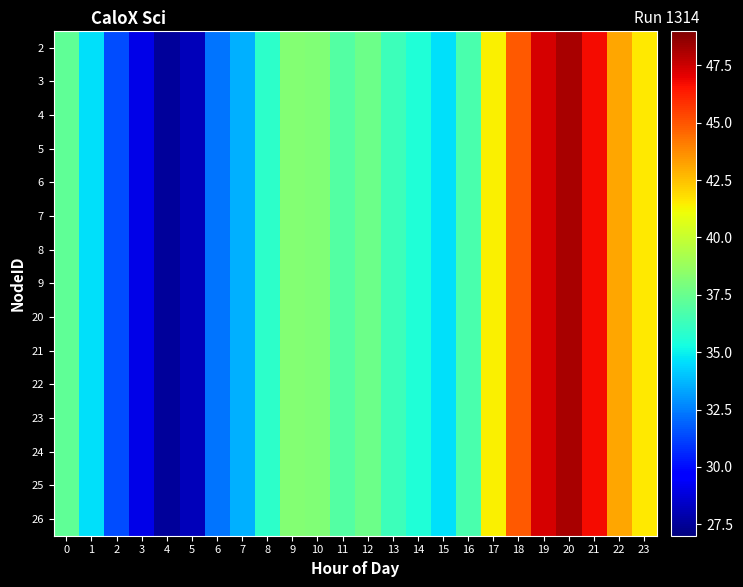

Reading left to right, list all the values displayed in this chart.

row_0: 37.3	34.6	31.4	29.0	27.6	28.2	32.3	33.6	35.9	38.2	38.1	36.9	37.6	36.4	35.6	34.6	36.7	41.4	44.9	47.3	48.2	46.7	43.1	41.6
row_1: 37.3	34.6	31.4	29.0	27.6	28.2	32.3	33.6	35.9	38.2	38.1	36.9	37.6	36.4	35.6	34.6	36.7	41.4	44.9	47.3	48.2	46.7	43.1	41.6
row_2: 37.3	34.6	31.4	29.0	27.6	28.2	32.3	33.6	35.9	38.2	38.1	36.9	37.6	36.4	35.6	34.6	36.7	41.4	44.9	47.3	48.2	46.7	43.1	41.6
row_3: 37.3	34.6	31.4	29.0	27.6	28.2	32.3	33.6	35.9	38.2	38.1	36.9	37.6	36.4	35.6	34.6	36.7	41.4	44.9	47.3	48.2	46.7	43.1	41.6
row_4: 37.3	34.6	31.4	29.0	27.6	28.2	32.3	33.6	35.9	38.2	38.1	36.9	37.6	36.4	35.6	34.6	36.7	41.4	44.9	47.3	48.2	46.7	43.1	41.6
row_5: 37.3	34.6	31.4	29.0	27.6	28.2	32.3	33.6	35.9	38.2	38.1	36.9	37.6	36.4	35.6	34.6	36.7	41.4	44.9	47.3	48.2	46.7	43.1	41.6
row_6: 37.3	34.6	31.4	29.0	27.6	28.2	32.3	33.6	35.9	38.2	38.1	36.9	37.6	36.4	35.6	34.6	36.7	41.4	44.9	47.3	48.2	46.7	43.1	41.6
row_7: 37.3	34.6	31.4	29.0	27.6	28.2	32.3	33.6	35.9	38.2	38.1	36.9	37.6	36.4	35.6	34.6	36.7	41.4	44.9	47.3	48.2	46.7	43.1	41.6
row_8: 37.3	34.6	31.4	29.0	27.6	28.2	32.3	33.6	35.9	38.2	38.1	36.9	37.6	36.4	35.6	34.6	36.7	41.4	44.9	47.3	48.2	46.7	43.1	41.6
row_9: 37.3	34.6	31.4	29.0	27.6	28.2	32.3	33.6	35.9	38.2	38.1	36.9	37.6	36.4	35.6	34.6	36.7	41.4	44.9	47.3	48.2	46.7	43.1	41.6
row_10: 37.3	34.6	31.4	29.0	27.6	28.2	32.3	33.6	35.9	38.2	38.1	36.9	37.6	36.4	35.6	34.6	36.7	41.4	44.9	47.3	48.2	46.7	43.1	41.6
row_11: 37.3	34.6	31.4	29.0	27.6	28.2	32.3	33.6	35.9	38.2	38.1	36.9	37.6	36.4	35.6	34.6	36.7	41.4	44.9	47.3	48.2	46.7	43.1	41.6
row_12: 37.3	34.6	31.4	29.0	27.6	28.2	32.3	33.6	35.9	38.2	38.1	36.9	37.6	36.4	35.6	34.6	36.7	41.4	44.9	47.3	48.2	46.7	43.1	41.6
row_13: 37.3	34.6	31.4	29.0	27.6	28.2	32.3	33.6	35.9	38.2	38.1	36.9	37.6	36.4	35.6	34.6	36.7	41.4	44.9	47.3	48.2	46.7	43.1	41.6
row_14: 37.3	34.6	31.4	29.0	27.6	28.2	32.3	33.6	35.9	38.2	38.1	36.9	37.6	36.4	35.6	34.6	36.7	41.4	44.9	47.3	48.2	46.7	43.1	41.6